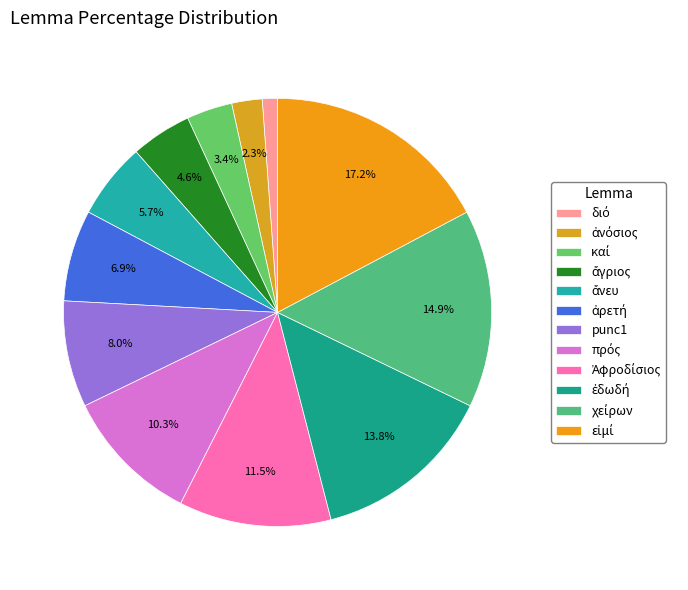

What is the smallest slice in the pie chart?

διό